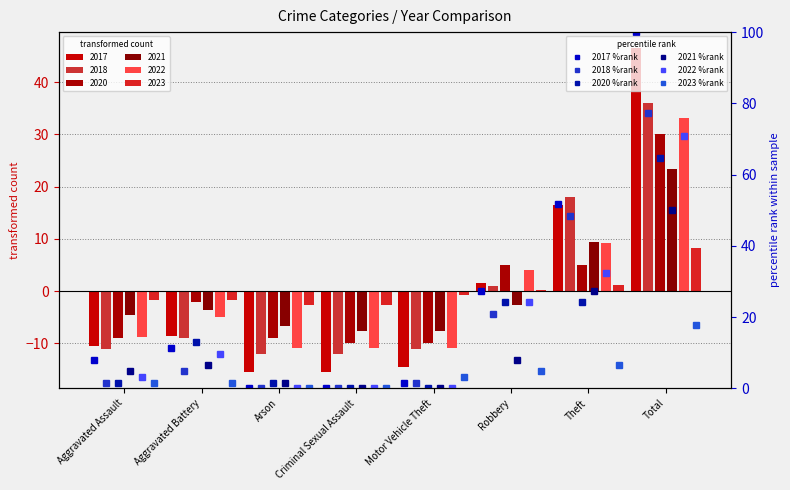

What position from the left is Robbery?

6